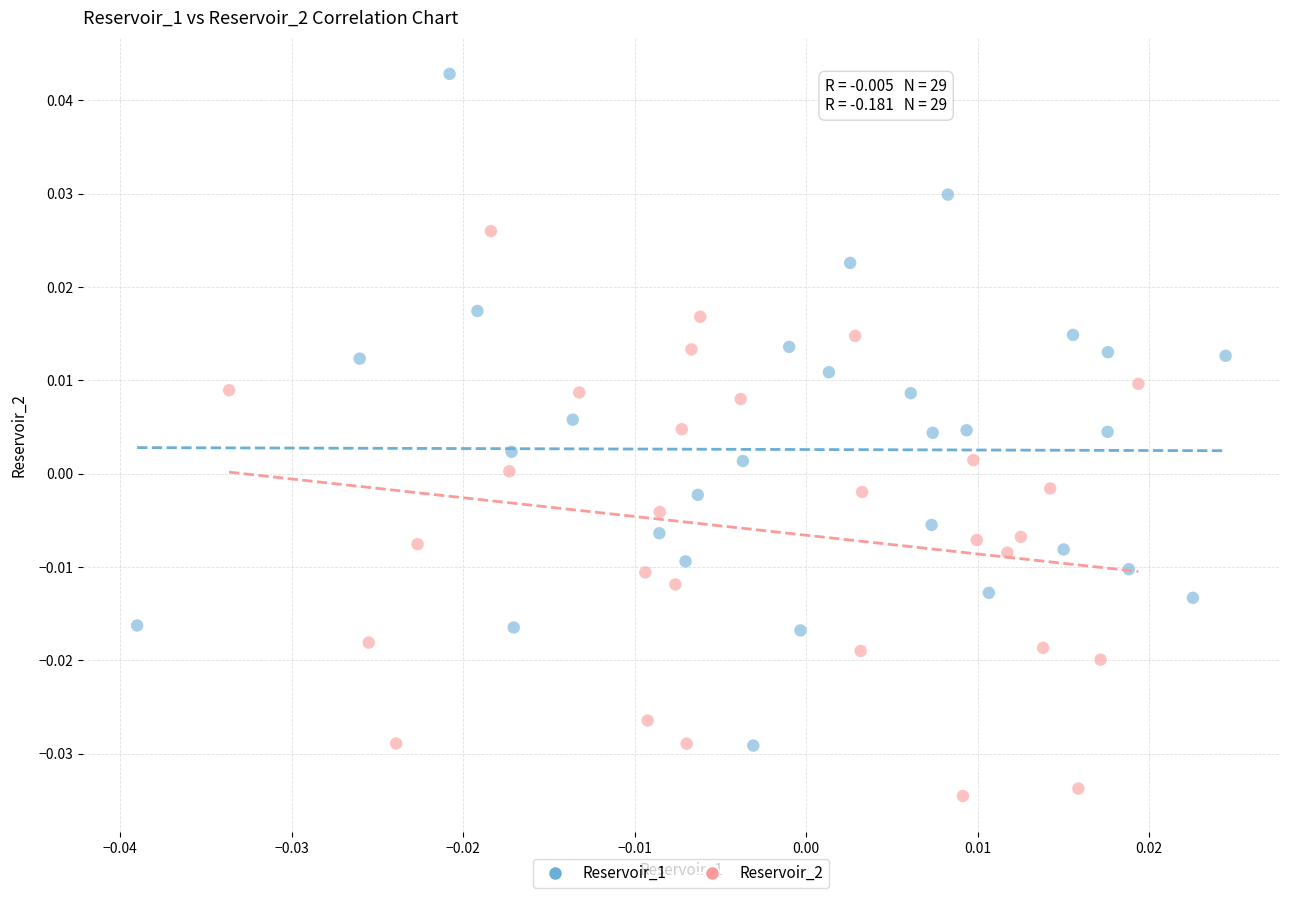

Which series reaches the minimum Y coordinate?

Reservoir_2